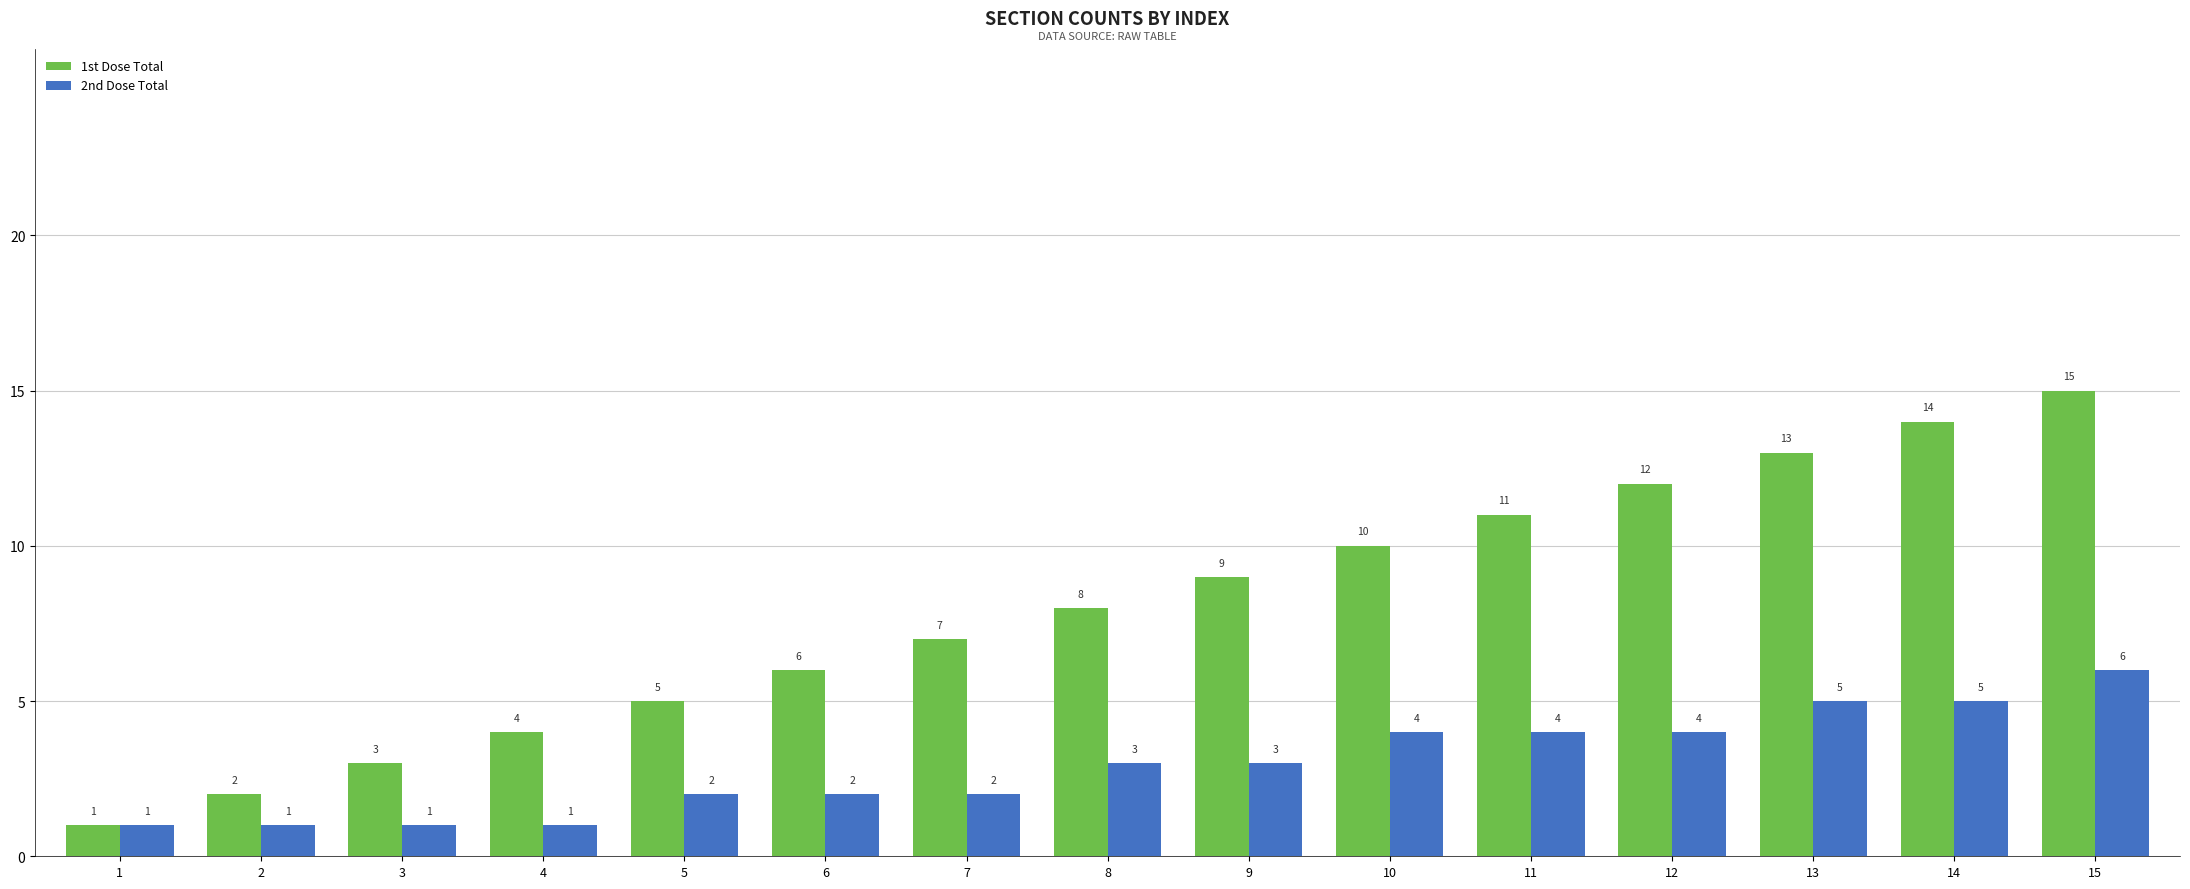

At which label is 1st Dose Total closest to 8?

8